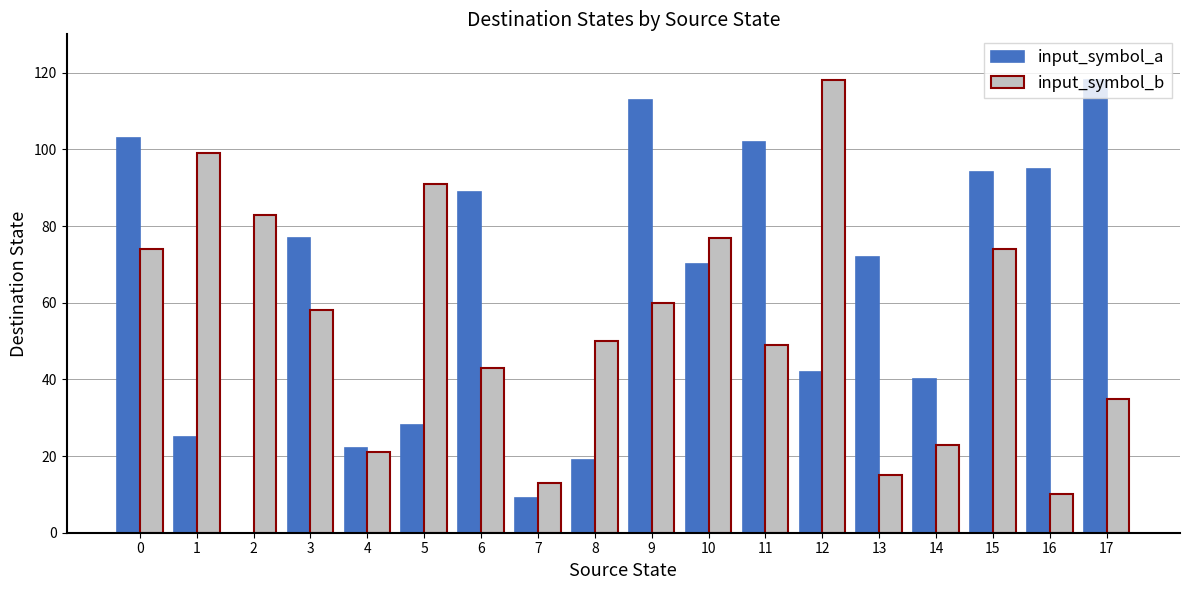

The value of input_symbol_b at 7 is 13. True or false?

True